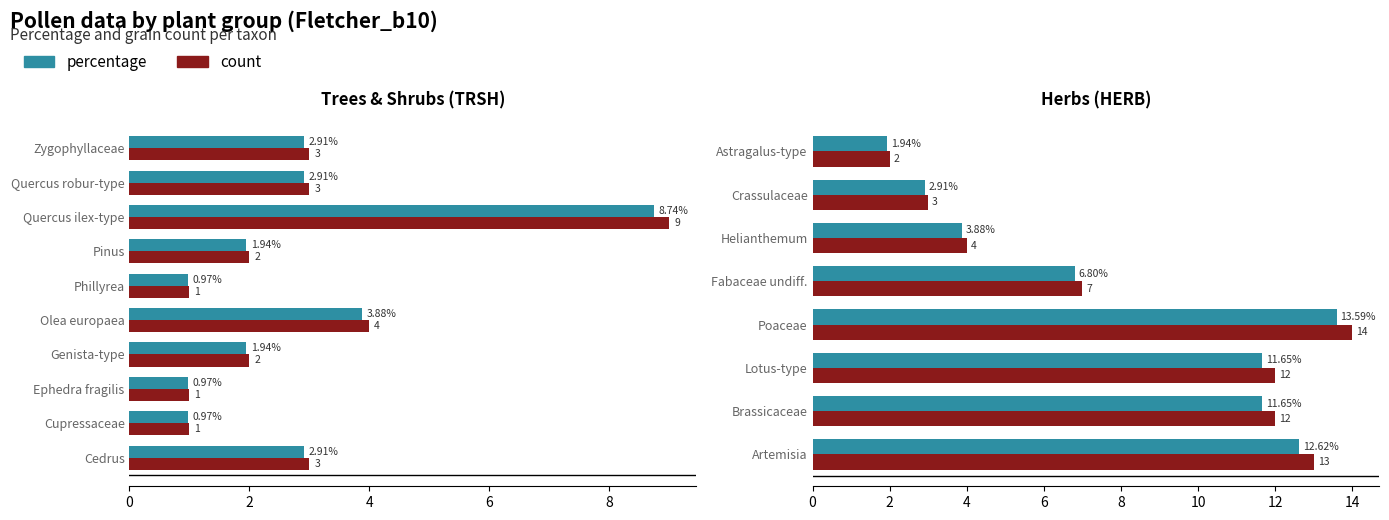

Does the chart contain stacked bars?

No